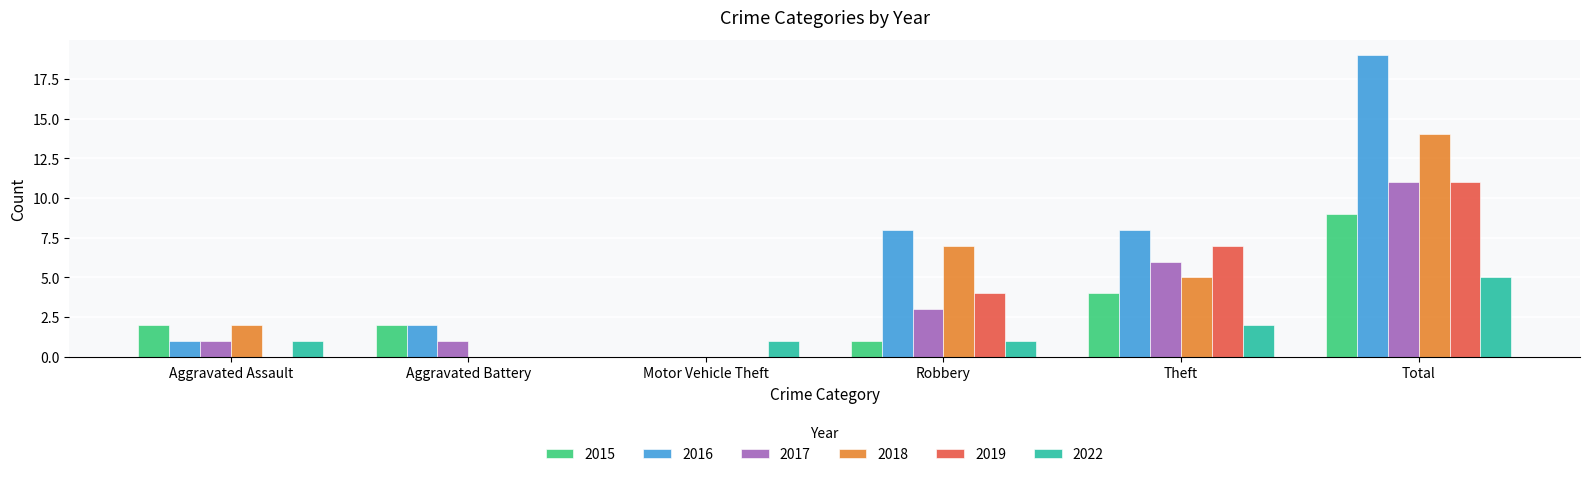

Reading left to right, transcribe all the data shown in this chart.

2015: Aggravated Assault=2	Aggravated Battery=2	Motor Vehicle Theft=0	Robbery=1	Theft=4	Total=9
2016: Aggravated Assault=1	Aggravated Battery=2	Motor Vehicle Theft=0	Robbery=8	Theft=8	Total=19
2017: Aggravated Assault=1	Aggravated Battery=1	Motor Vehicle Theft=0	Robbery=3	Theft=6	Total=11
2018: Aggravated Assault=2	Aggravated Battery=0	Motor Vehicle Theft=0	Robbery=7	Theft=5	Total=14
2019: Aggravated Assault=0	Aggravated Battery=0	Motor Vehicle Theft=0	Robbery=4	Theft=7	Total=11
2022: Aggravated Assault=1	Aggravated Battery=0	Motor Vehicle Theft=1	Robbery=1	Theft=2	Total=5